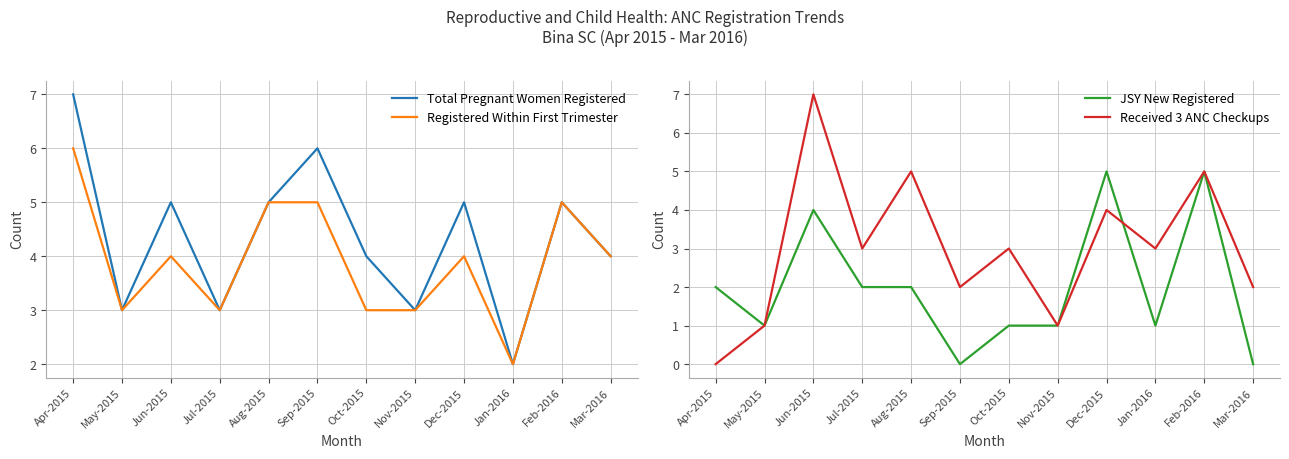

What is the approximate value of Total Pregnant Women Registered at Sep-2015?

6